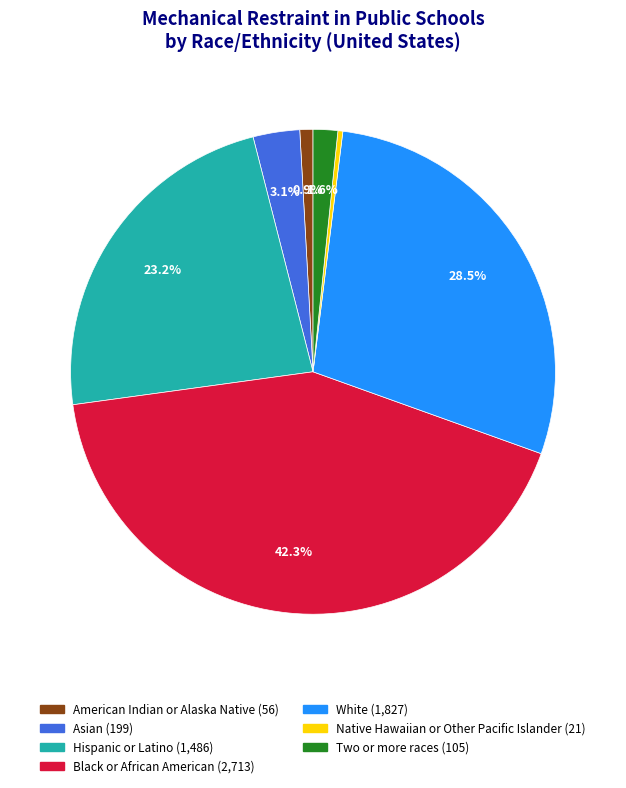

Does Two or more races represent more than half of the total?

No